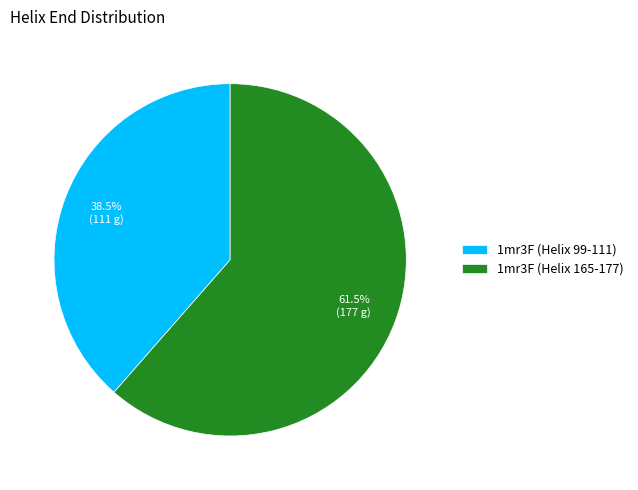

Is the sum of 1mr3F (Helix 165-177) and 1mr3F (Helix 99-111) greater than half?

Yes